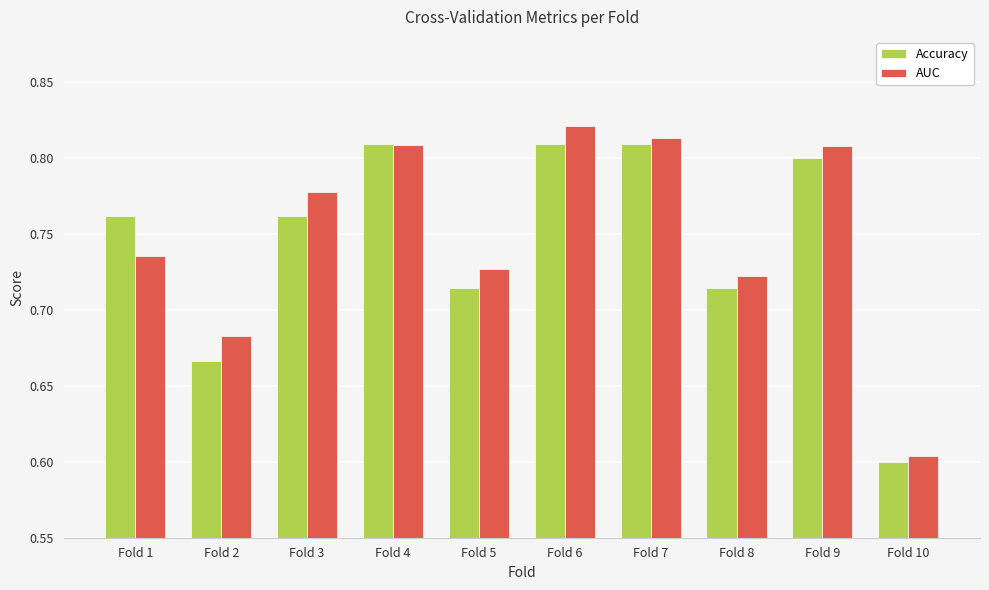

Count the Accuracy values in the range 0 to 1.

10